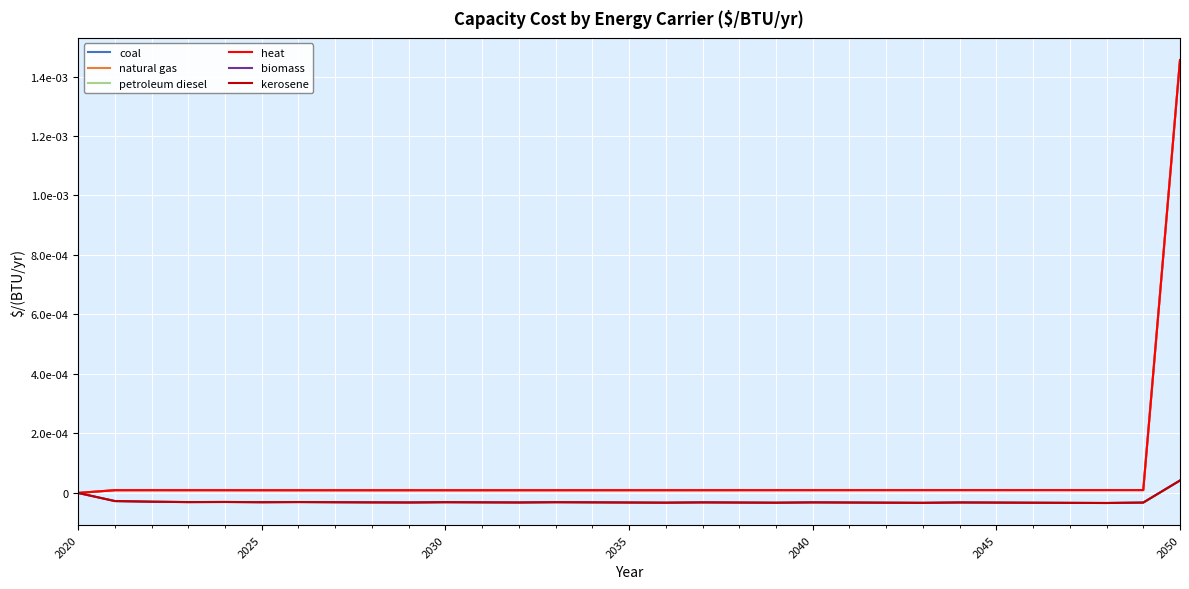

Is this an area chart (filled region under the line)?

No